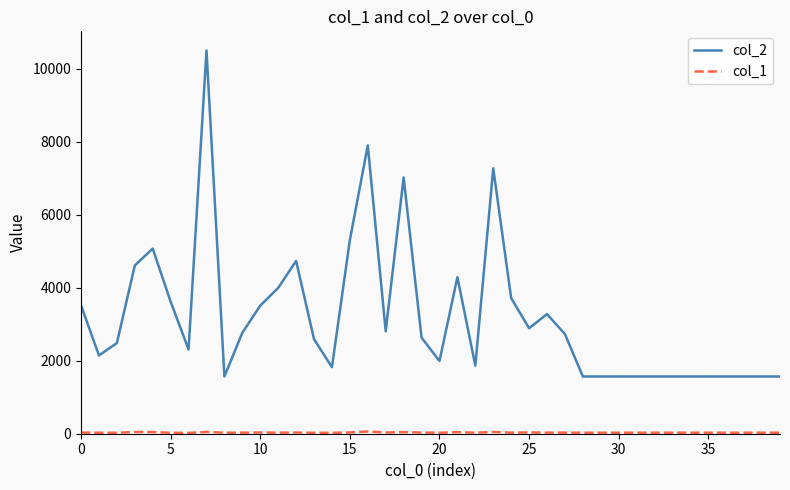

What is the maximum value shown in the chart?

10501